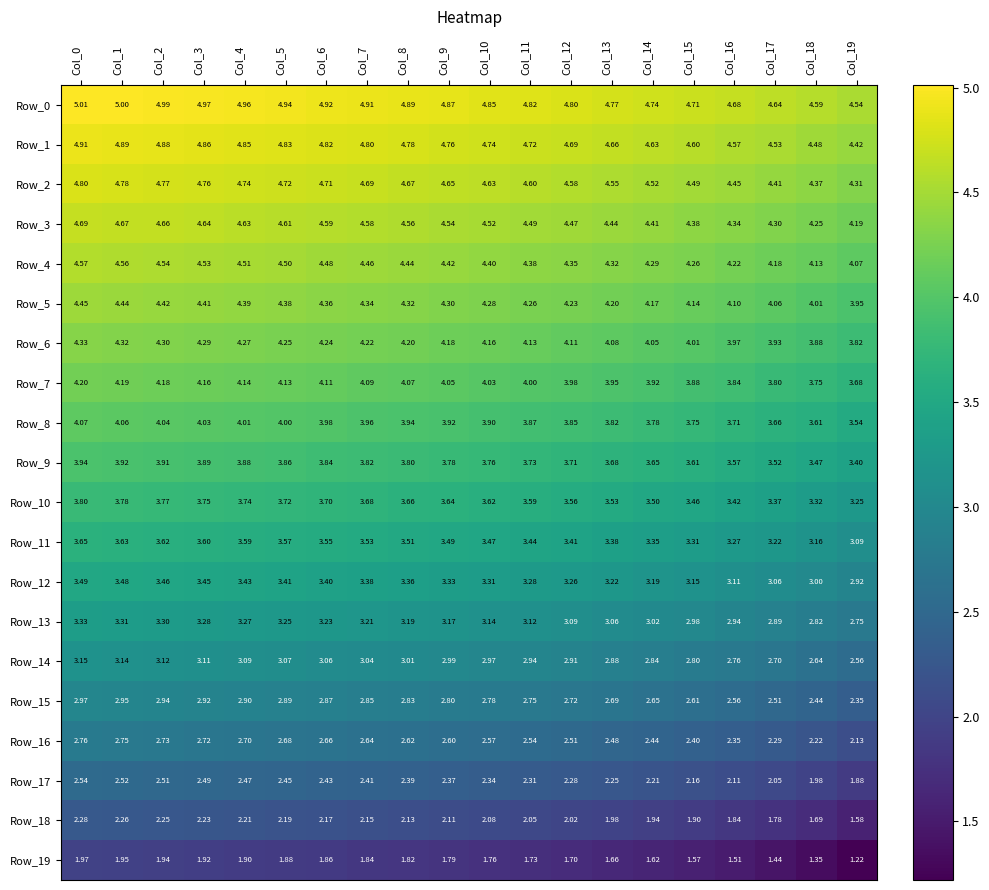

Is the value of Row_1 at Col_19 greater than the value of Row_4 at Col_1?

No